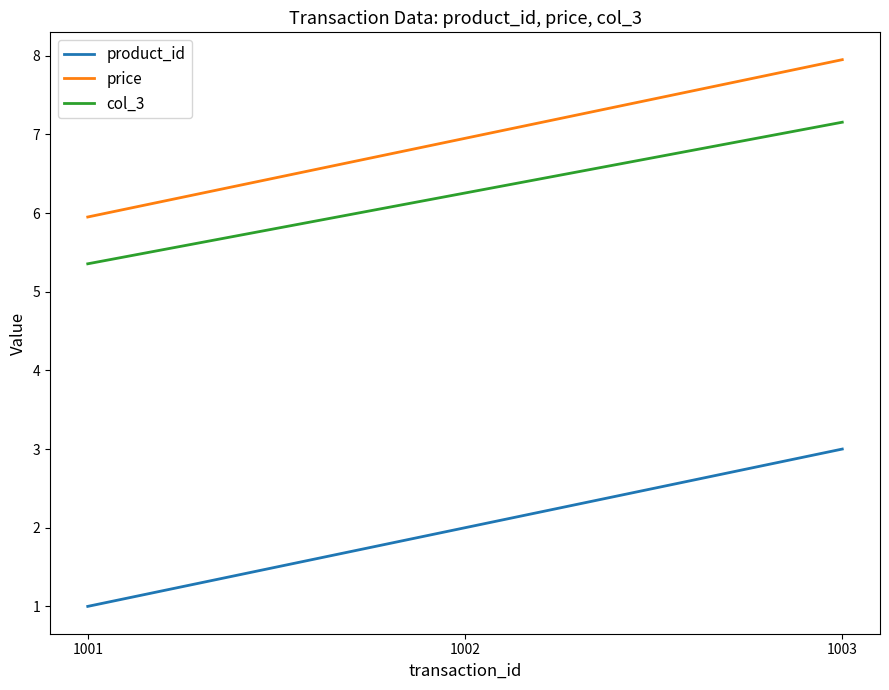

What is the difference between the maximum and minimum values in the col_3 series?

1.8